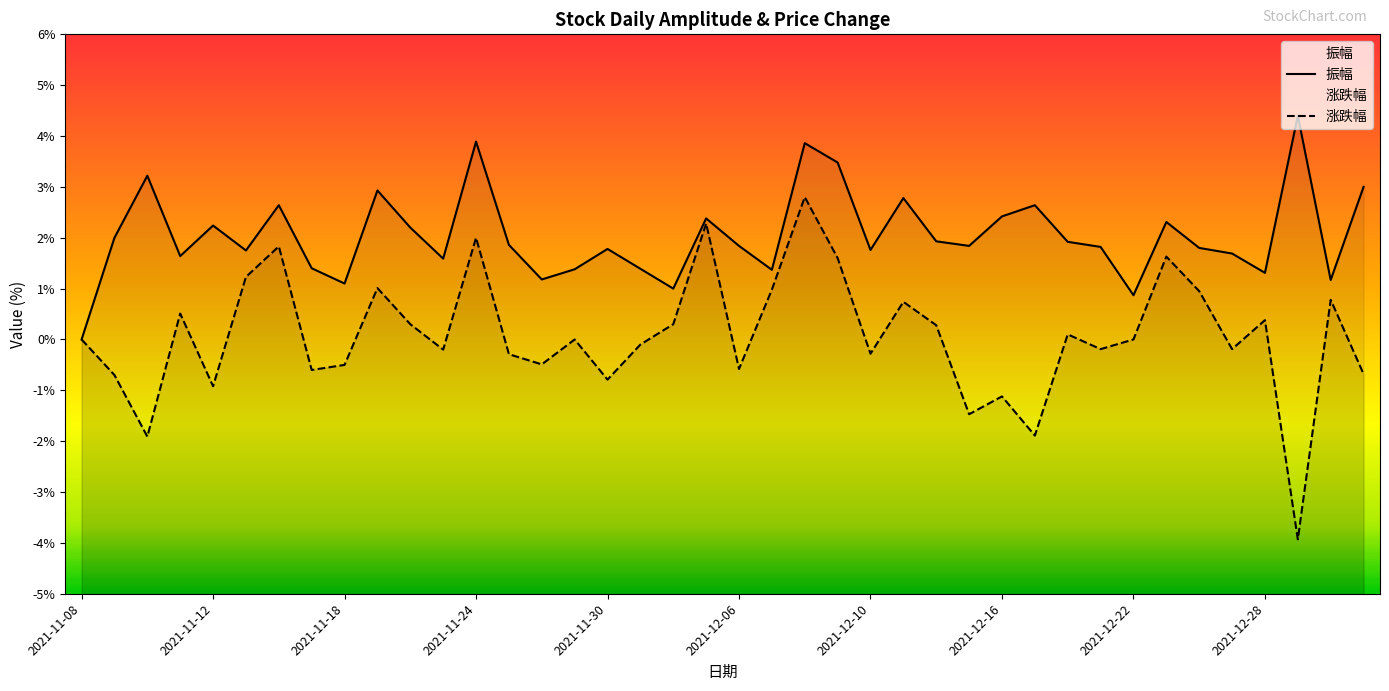

In 涨跌幅, how many points are lower than both neighbors (excluding endpoints)?

13